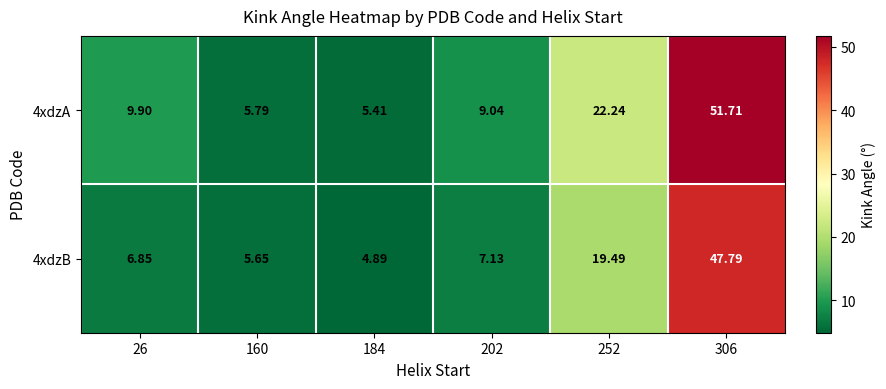

Is the value of 4xdzB at 160 greater than the value of 4xdzA at 252?

No